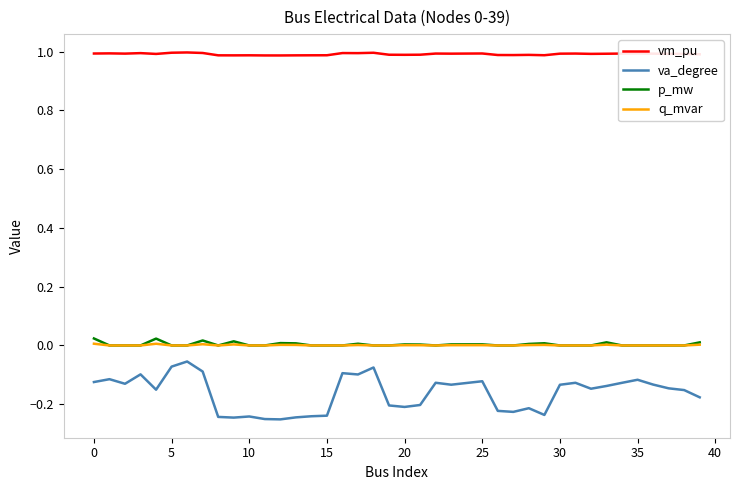

True or false: vm_pu and p_mw intersect in this chart.

False